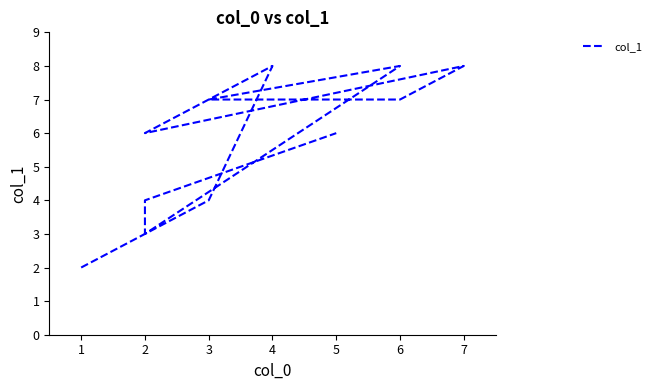

What is the average value?

6